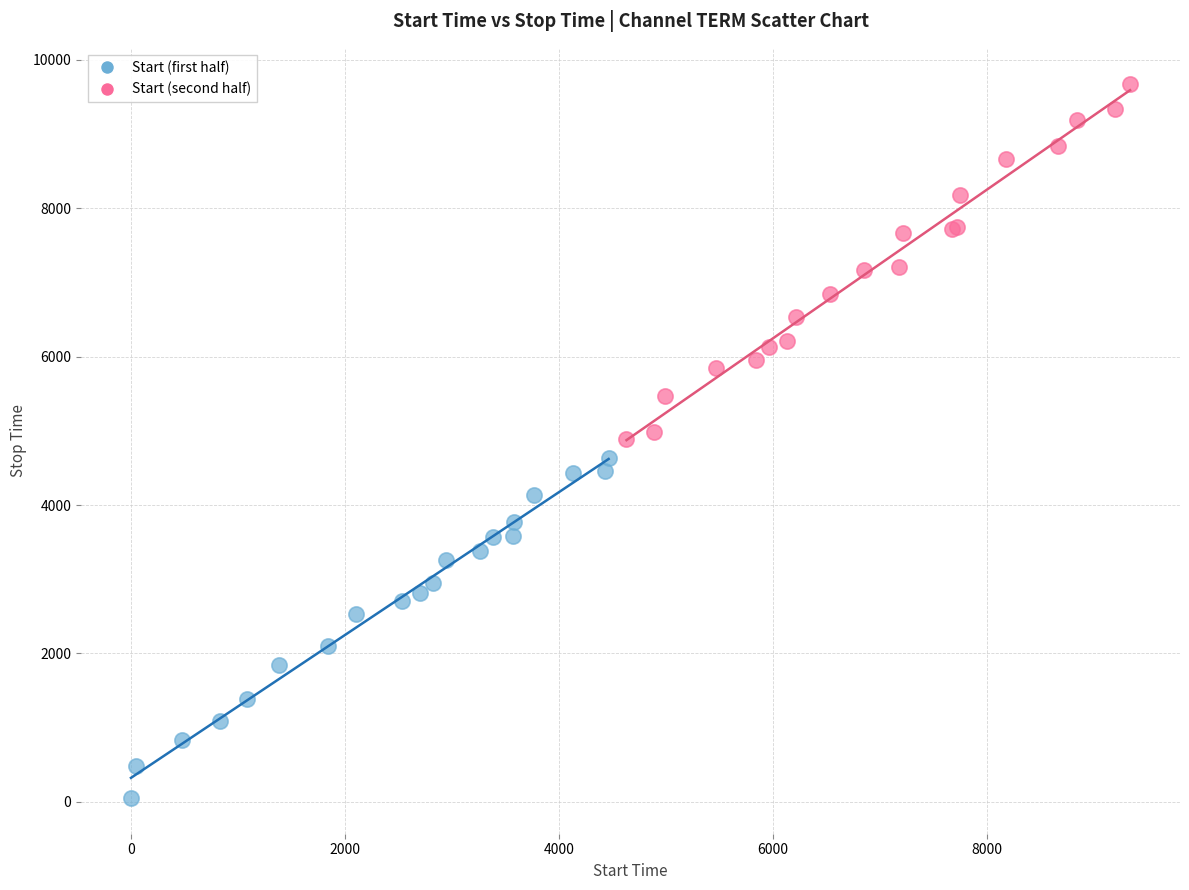

Which series has the largest Y range (max minus min)?

Start (second half)